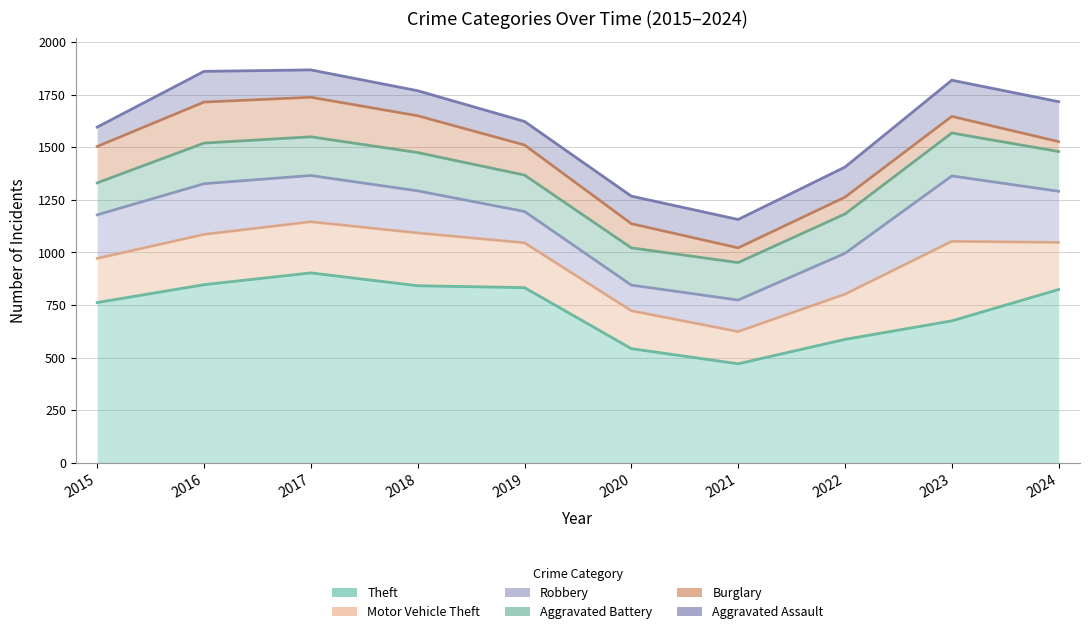

How many values in the Theft series are below 824?

5